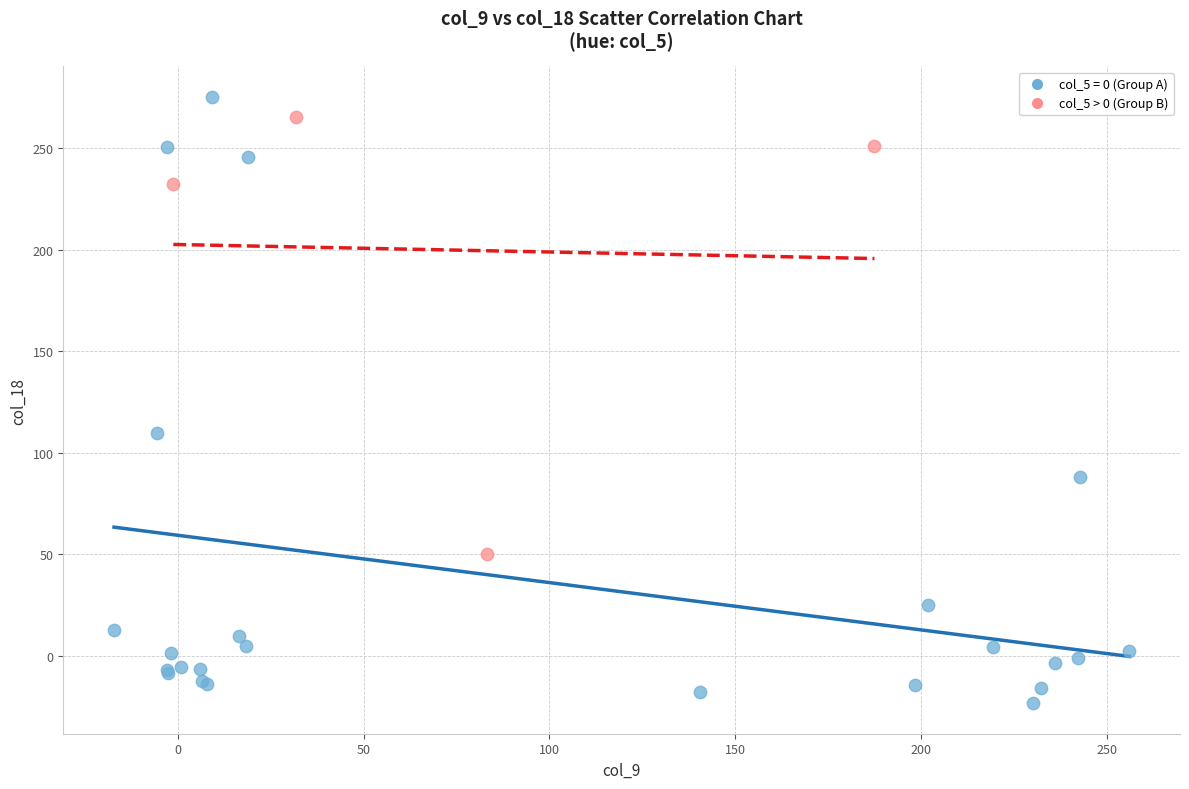

Which series has the largest Y range (max minus min)?

col_5 = 0 (Group A)